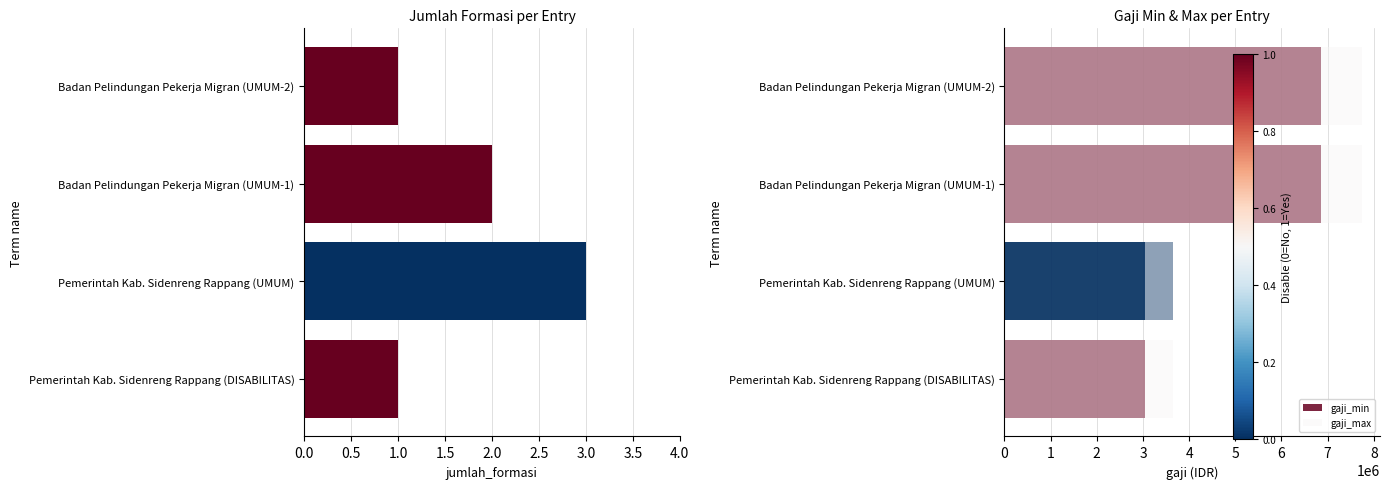

What is the sum of the jumlah_formasi values at Badan Pelindungan Pekerja Migran (UMUM-2) and Badan Pelindungan Pekerja Migran (UMUM-1)?

3